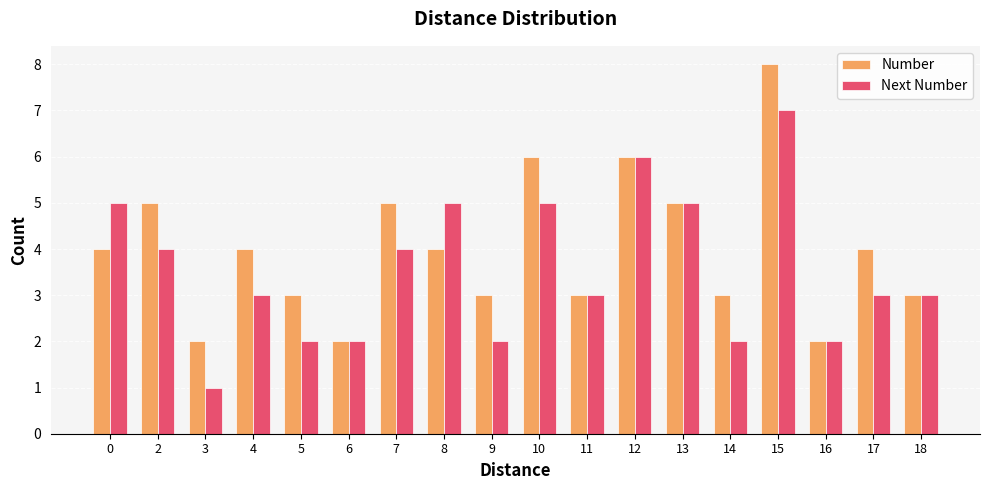

How many bars are there in each group?

2